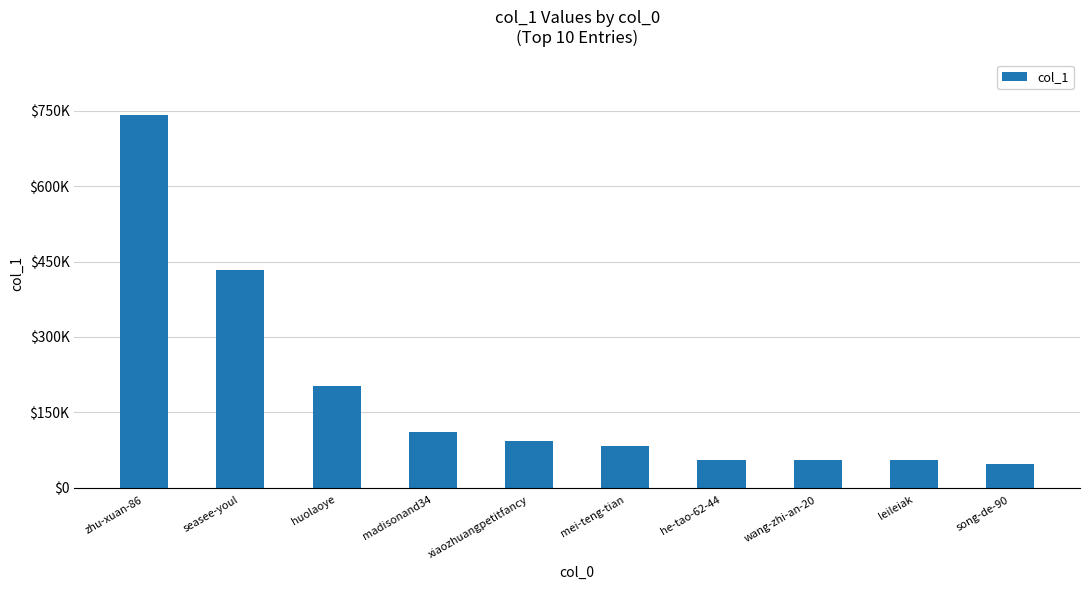

What is the difference between the second highest and minimum values?

384697